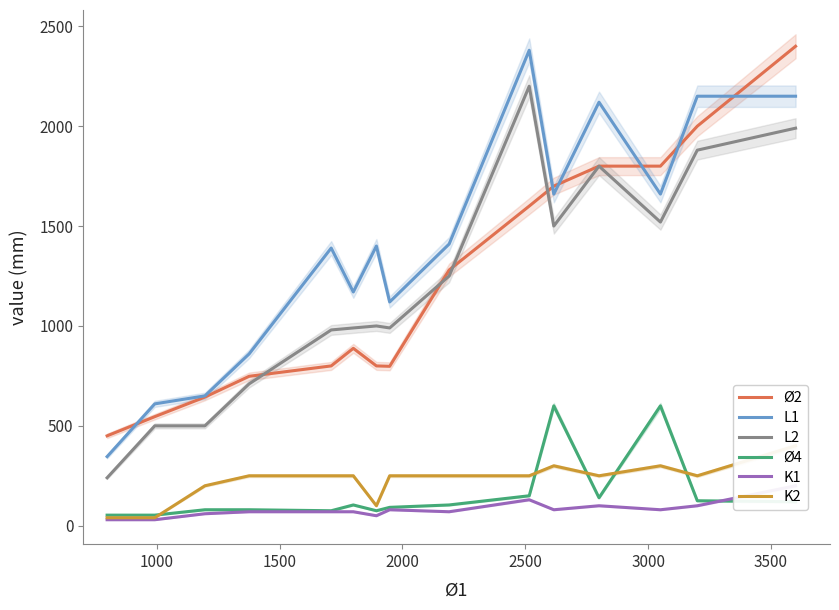

What is the maximum value for Ø2?

2400